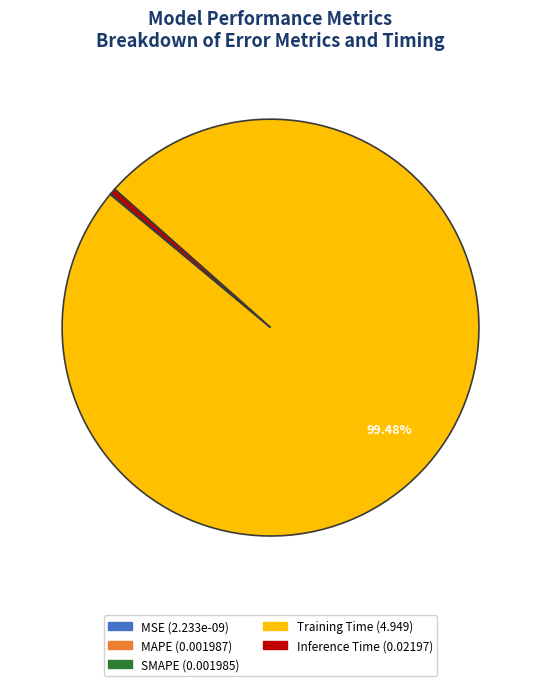

Which category has the biggest portion of the pie?

Training Time